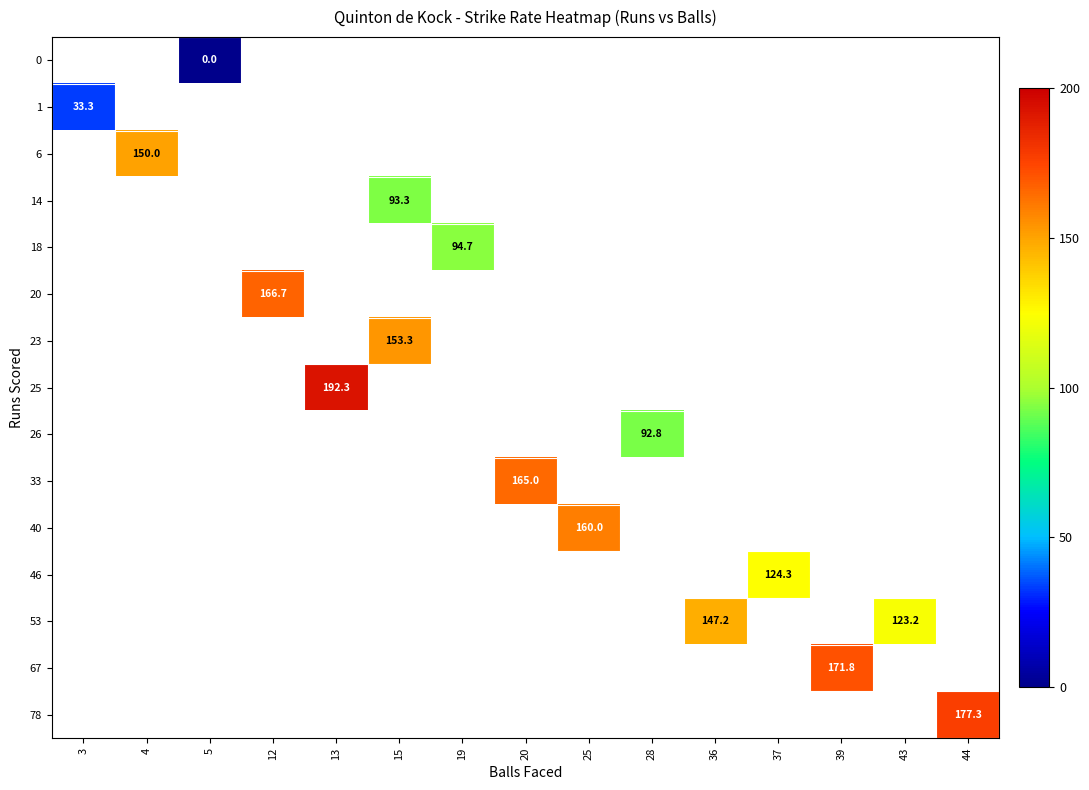

How many series are shown in this chart?

15